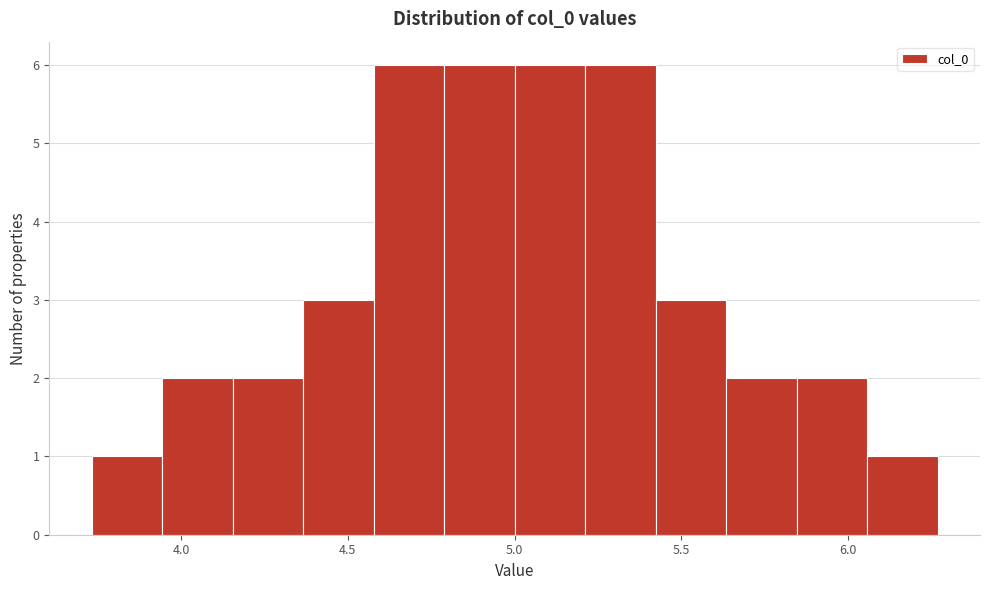

How tall is the bar that spans 4.35 to 4.60 on the x-axis? Neither the bar edges nor the heights are printed on the chart, so give them approximately, as read against the axes.

3